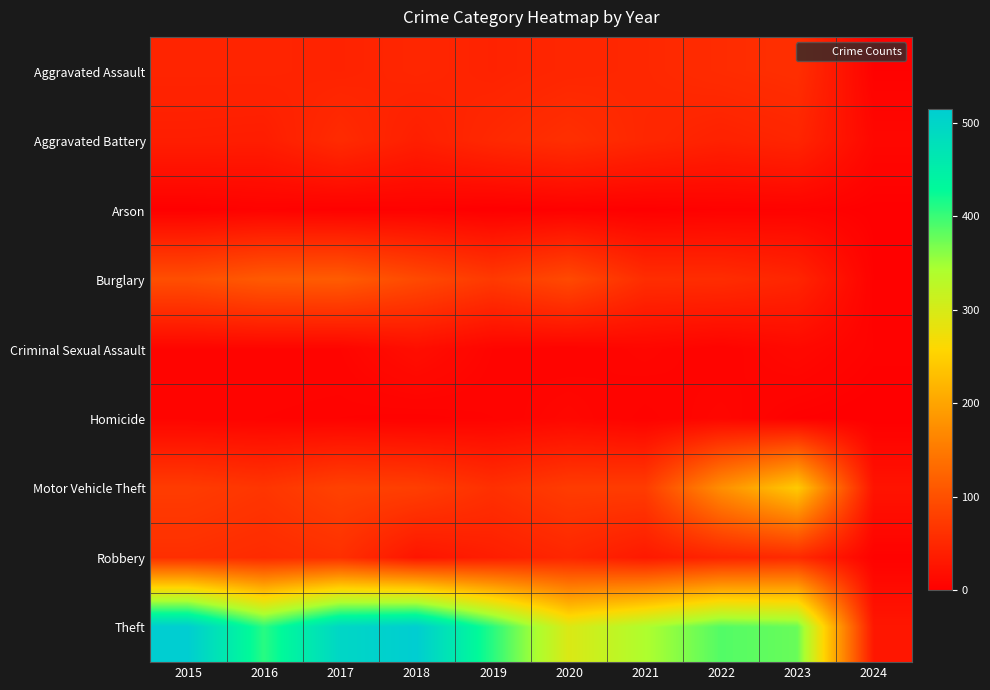

Reading left to right, extract all data points from this chart.

Aggravated Assault: 2015=46	2016=46	2017=44	2018=48	2019=44	2020=48	2021=50	2022=55	2023=59	2024=3
Aggravated Battery: 2015=38	2016=37	2017=54	2018=39	2019=51	2020=59	2021=49	2022=42	2023=47	2024=10
Arson: 2015=1	2016=4	2017=2	2018=3	2019=0	2020=2	2021=1	2022=3	2023=4	2024=1
Burglary: 2015=98	2016=112	2017=114	2018=92	2019=72	2020=92	2021=57	2022=56	2023=47	2024=3
Criminal Sexual Assault: 2015=7	2016=7	2017=7	2018=18	2019=7	2020=5	2021=9	2022=5	2023=12	2024=4
Homicide: 2015=6	2016=5	2017=4	2018=3	2019=5	2020=10	2021=4	2022=9	2023=2	2024=0
Motor Vehicle Theft: 2015=75	2016=67	2017=82	2018=78	2019=60	2020=75	2021=75	2022=175	2023=243	2024=25
Robbery: 2015=59	2016=54	2017=60	2018=27	2019=38	2020=48	2021=32	2022=46	2023=53	2024=3
Theft: 2015=515	2016=409	2017=497	2018=515	2019=409	2020=296	2021=341	2022=388	2023=377	2024=29